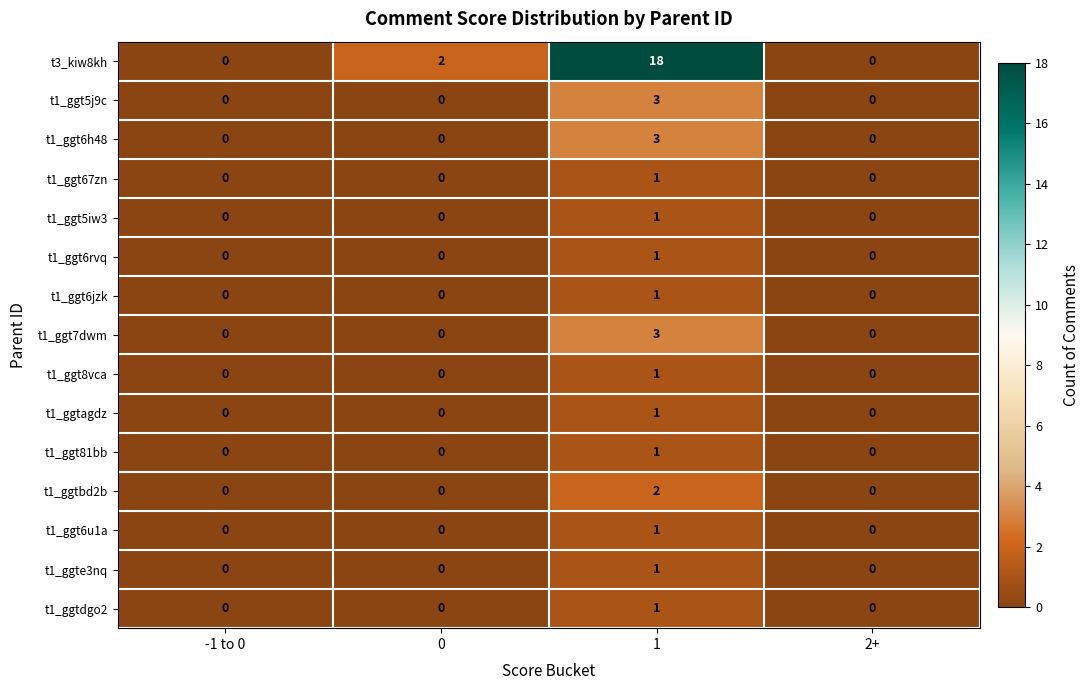

What is the spread (max minus min) of values at 1?

17